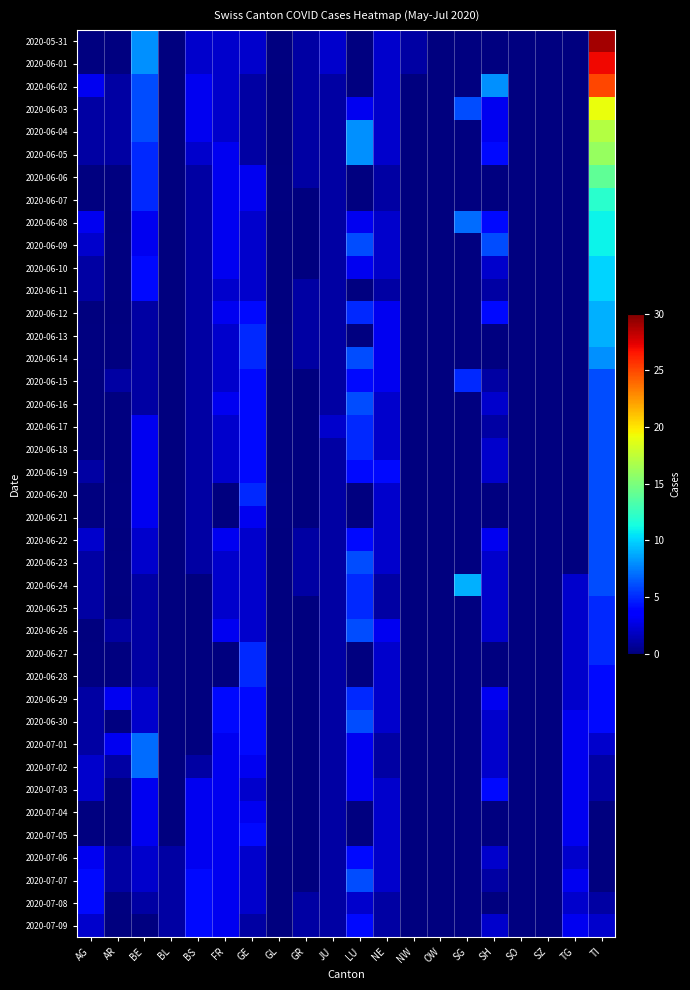

How many distinct data groups are displayed?

40